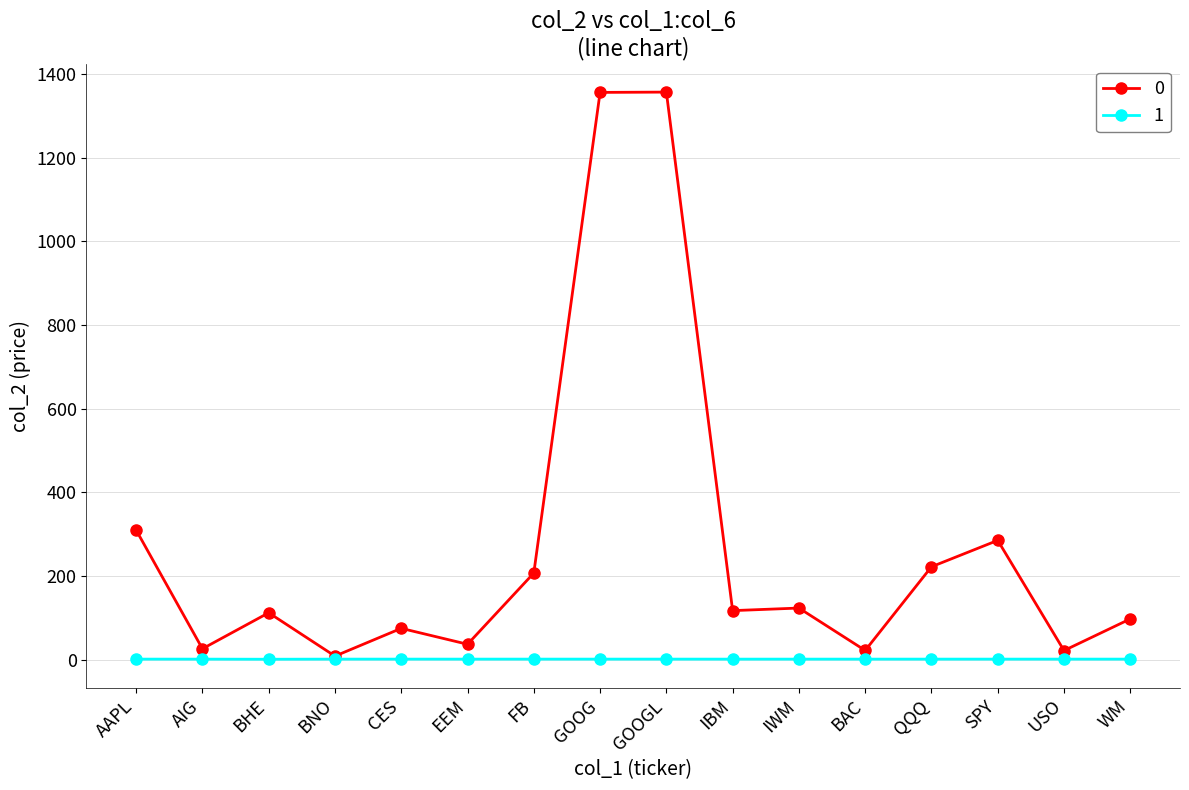

What is the label of the 14th point from the left?

SPY